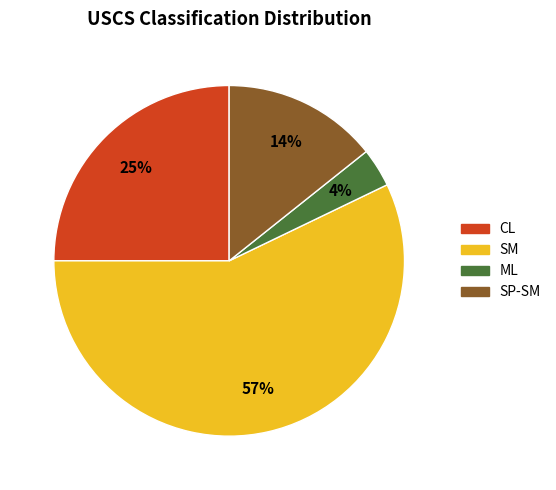

Between CL and SP-SM, which is larger?

CL